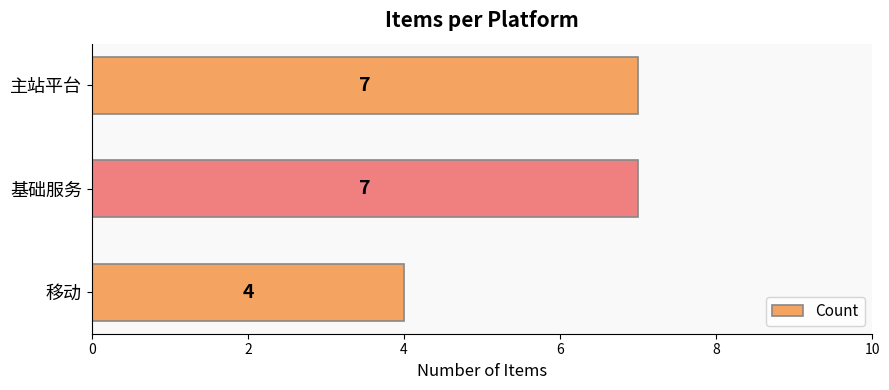

True or false: the data shows 4 at 移动.

True